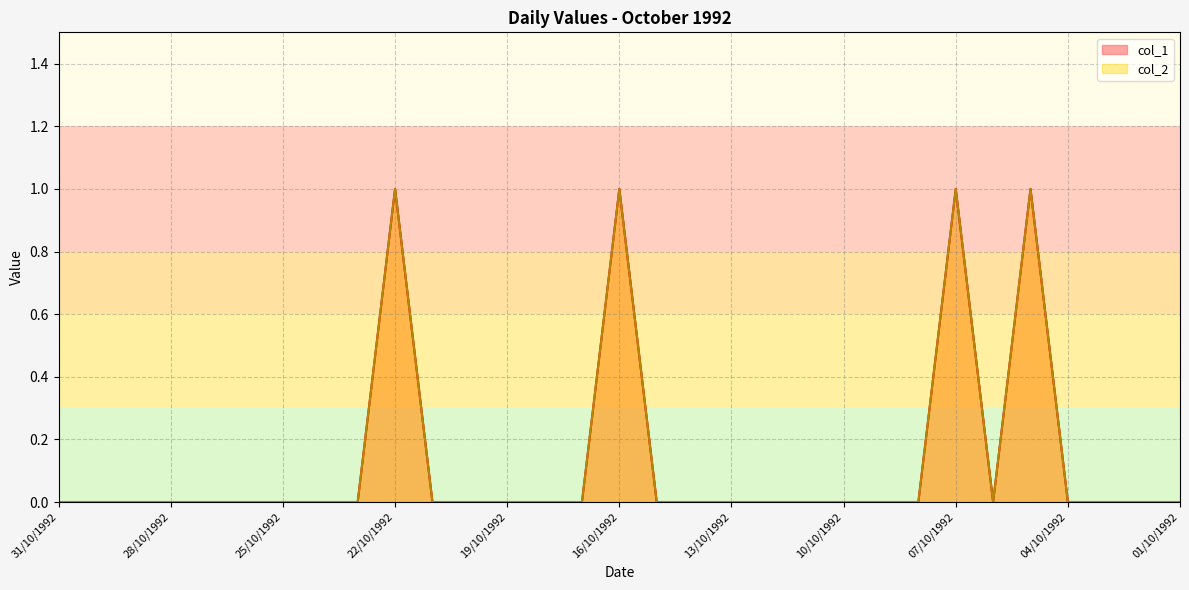

True or false: col_2 has a value of 0 at 27/10/1992.

False